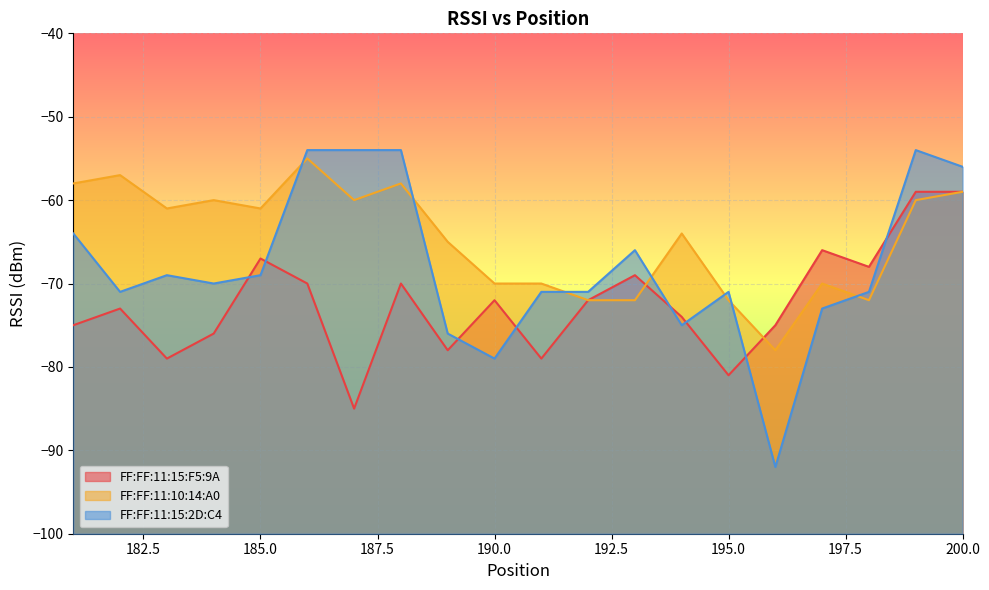

How many lines are shown in the chart?

3